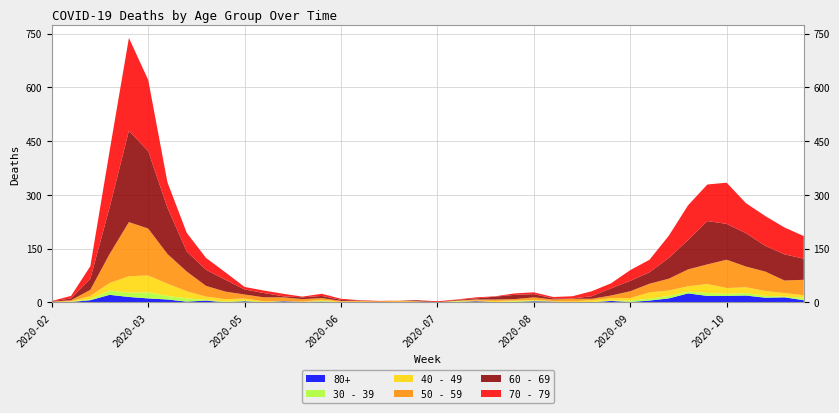

Reading left to right, extract all data points from this chart.

80+: 2020-02-24=0	2020-03-02=1	2020-03-09=6	2020-03-16=21	2020-03-23=15	2020-03-30=11	2020-04-06=8	2020-04-13=2	2020-04-20=5	2020-04-27=0	2020-05-04=3	2020-05-11=0	2020-05-18=3	2020-05-25=1	2020-06-01=2	2020-06-08=0	2020-06-15=1	2020-06-22=0	2020-06-29=0	2020-07-06=0	2020-07-13=0	2020-07-20=1	2020-07-27=3	2020-08-03=1	2020-08-10=1	2020-08-17=3	2020-08-24=2	2020-08-31=0	2020-09-07=0	2020-09-14=4	2020-09-21=1	2020-09-28=5	2020-10-05=11	2020-10-12=25	2020-10-19=18	2020-10-26=18	2020-11-02=19	2020-11-09=13	2020-11-16=14	2020-11-23=6
40 - 49: 2020-02-24=1	2020-03-02=1	2020-03-09=9	2020-03-16=21	2020-03-23=46	2020-03-30=47	2020-04-06=34	2020-04-13=20	2020-04-20=9	2020-04-27=7	2020-05-04=6	2020-05-11=3	2020-05-18=0	2020-05-25=1	2020-06-01=3	2020-06-08=2	2020-06-15=1	2020-06-22=1	2020-06-29=2	2020-07-06=1	2020-07-13=0	2020-07-20=1	2020-07-27=2	2020-08-03=3	2020-08-10=2	2020-08-17=2	2020-08-24=2	2020-08-31=3	2020-09-07=5	2020-09-14=7	2020-09-21=7	2020-09-28=18	2020-10-05=15	2020-10-12=15	2020-10-19=25	2020-10-26=16	2020-11-02=16	2020-11-09=14	2020-11-16=10	2020-11-23=7
30 - 39: 2020-02-24=0	2020-03-02=1	2020-03-09=3	2020-03-16=12	2020-03-23=12	2020-03-30=17	2020-04-06=10	2020-04-13=9	2020-04-20=2	2020-04-27=2	2020-05-04=2	2020-05-11=0	2020-05-18=1	2020-05-25=0	2020-06-01=2	2020-06-08=0	2020-06-15=0	2020-06-22=0	2020-06-29=0	2020-07-06=1	2020-07-13=0	2020-07-20=2	2020-07-27=0	2020-08-03=0	2020-08-10=2	2020-08-17=2	2020-08-24=0	2020-08-31=0	2020-09-07=1	2020-09-14=1	2020-09-21=4	2020-09-28=5	2020-10-05=7	2020-10-12=5	2020-10-19=8	2020-10-26=6	2020-11-02=7	2020-11-09=5	2020-11-16=2	2020-11-23=7
50 - 59: 2020-02-24=1	2020-03-02=3	2020-03-09=17	2020-03-16=81	2020-03-23=151	2020-03-30=131	2020-04-06=83	2020-04-13=55	2020-04-20=30	2020-04-27=21	2020-05-04=11	2020-05-11=11	2020-05-18=10	2020-05-25=7	2020-06-01=5	2020-06-08=2	2020-06-15=2	2020-06-22=2	2020-06-29=3	2020-07-06=1	2020-07-13=0	2020-07-20=1	2020-07-27=3	2020-08-03=4	2020-08-10=4	2020-08-17=7	2020-08-24=4	2020-08-31=7	2020-09-07=4	2020-09-14=7	2020-09-21=19	2020-09-28=24	2020-10-05=33	2020-10-12=47	2020-10-19=55	2020-10-26=79	2020-11-02=58	2020-11-09=54	2020-11-16=35	2020-11-23=43
60 - 69: 2020-02-24=1	2020-03-02=5	2020-03-09=31	2020-03-16=130	2020-03-23=255	2020-03-30=216	2020-04-06=129	2020-04-13=56	2020-04-20=45	2020-04-27=33	2020-05-04=14	2020-05-11=12	2020-05-18=3	2020-05-25=5	2020-06-01=6	2020-06-08=3	2020-06-15=1	2020-06-22=0	2020-06-29=0	2020-07-06=3	2020-07-13=0	2020-07-20=2	2020-07-27=3	2020-08-03=8	2020-08-10=12	2020-08-17=9	2020-08-24=3	2020-08-31=1	2020-09-07=7	2020-09-14=20	2020-09-21=29	2020-09-28=32	2020-10-05=58	2020-10-12=82	2020-10-19=121	2020-10-26=100	2020-11-02=93	2020-11-09=72	2020-11-16=73	2020-11-23=59
70 - 79: 2020-02-24=1	2020-03-02=7	2020-03-09=35	2020-03-16=158	2020-03-23=259	2020-03-30=199	2020-04-06=71	2020-04-13=52	2020-04-20=33	2020-04-27=21	2020-05-04=7	2020-05-11=7	2020-05-18=7	2020-05-25=2	2020-06-01=6	2020-06-08=3	2020-06-15=1	2020-06-22=1	2020-06-29=0	2020-07-06=0	2020-07-13=3	2020-07-20=1	2020-07-27=3	2020-08-03=1	2020-08-10=4	2020-08-17=5	2020-08-24=4	2020-08-31=6	2020-09-07=14	2020-09-14=14	2020-09-21=30	2020-09-28=35	2020-10-05=62	2020-10-12=97	2020-10-19=102	2020-10-26=115	2020-11-02=84	2020-11-09=83	2020-11-16=75	2020-11-23=63